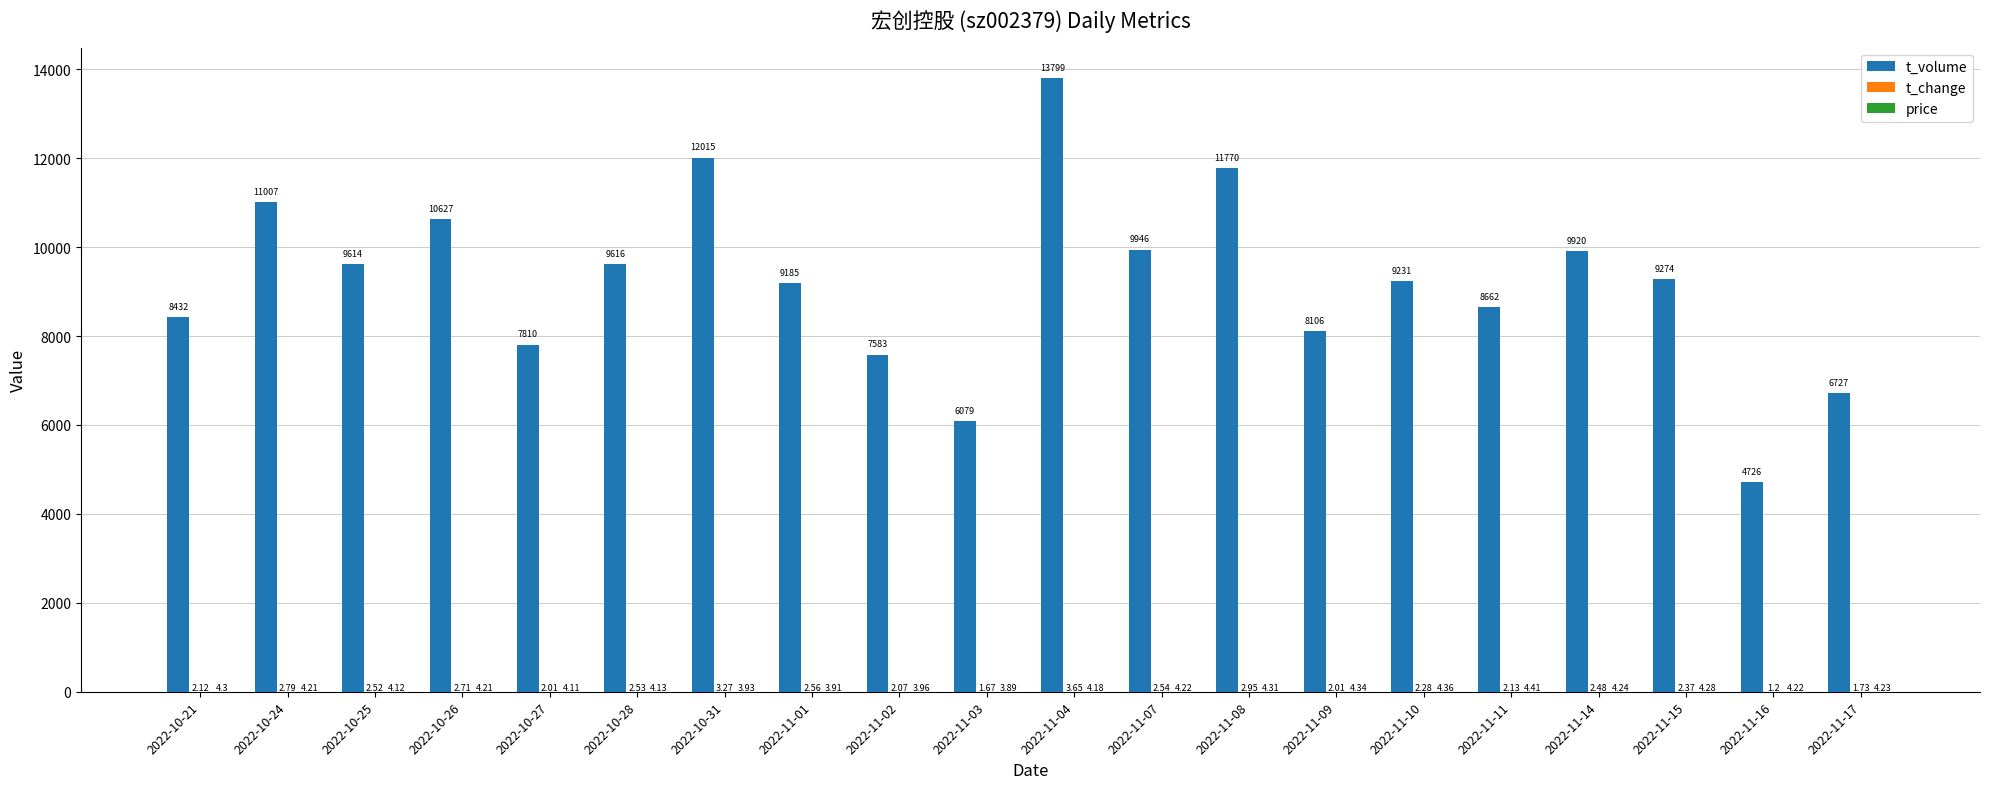

What is the sum of the t_volume values at 2022-11-02 and 2022-11-09?

15689.0